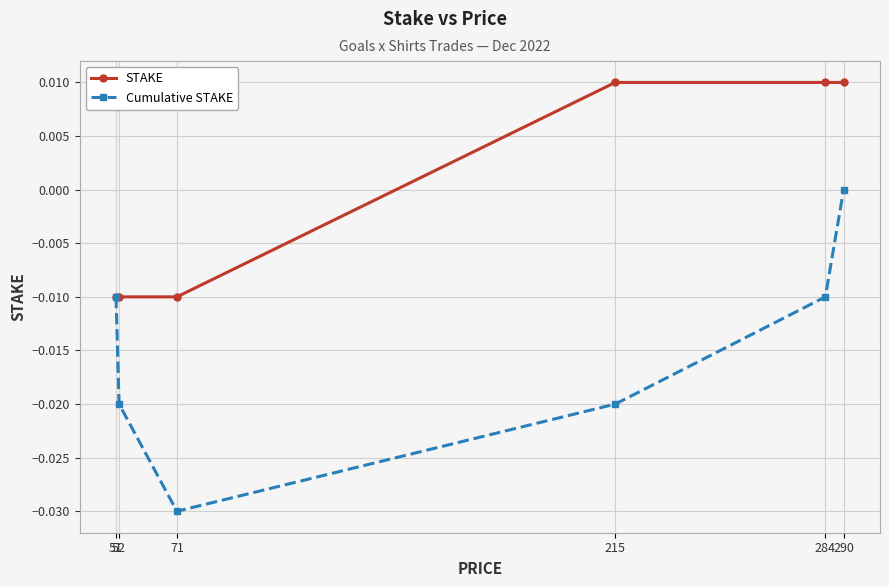

Does the chart have visible grid lines?

Yes